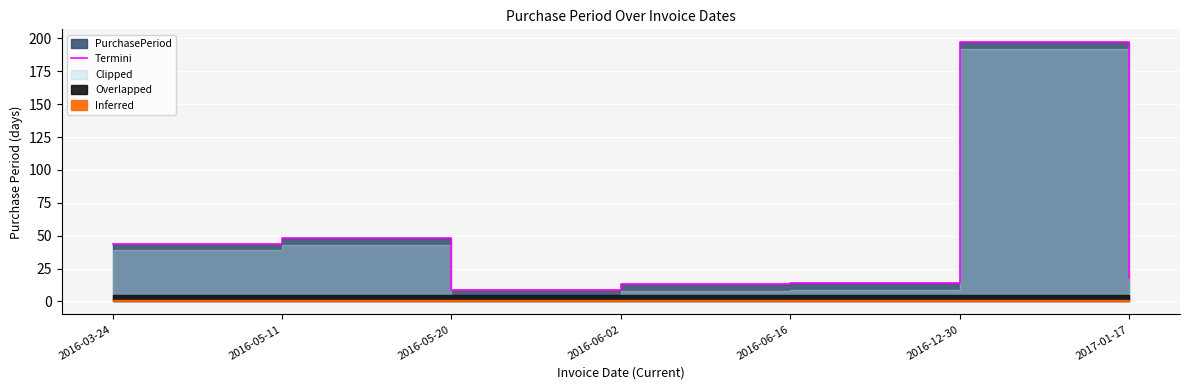

List the labels in order of value, largest first.

2016-12-30, 2016-05-11, 2016-03-24, 2017-01-17, 2016-06-16, 2016-06-02, 2016-05-20